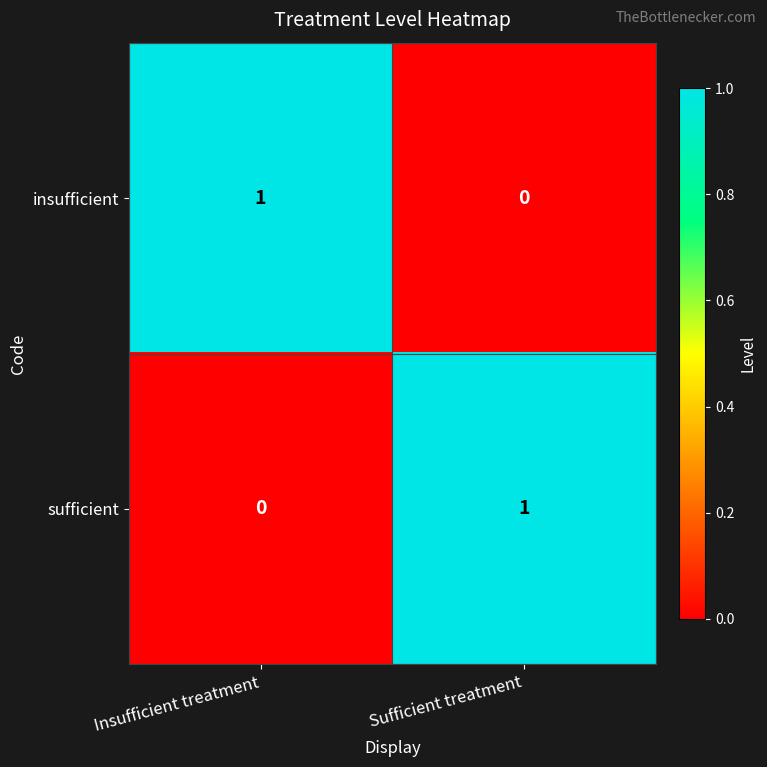

Reading left to right, list all the values displayed in this chart.

insufficient: 1	0
sufficient: 0	1